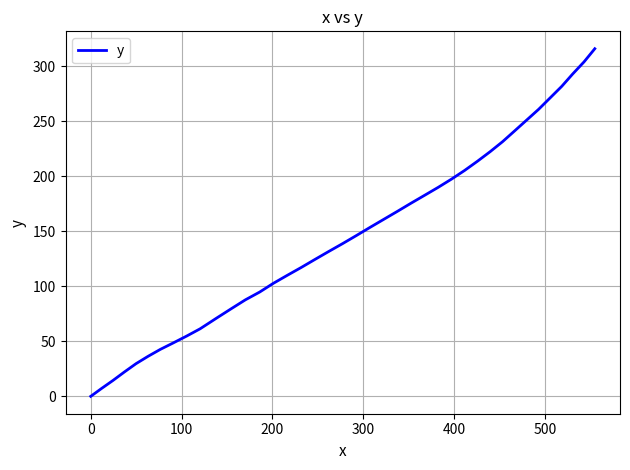

What is the maximum value shown in the chart?

315.9